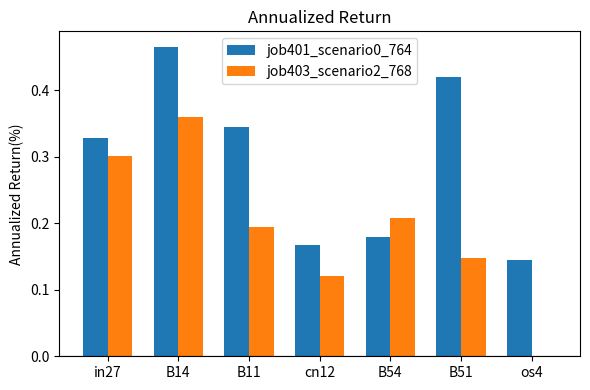

What is the sum of the job401_scenario0_764 values at in27 and B11?

0.7